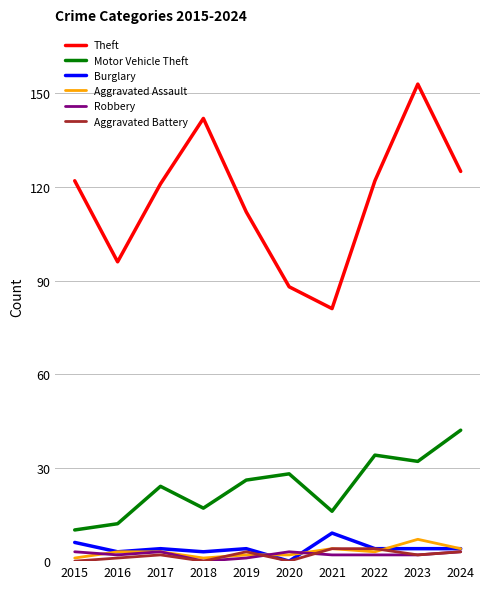

Which series has the widest spread of values?

Theft